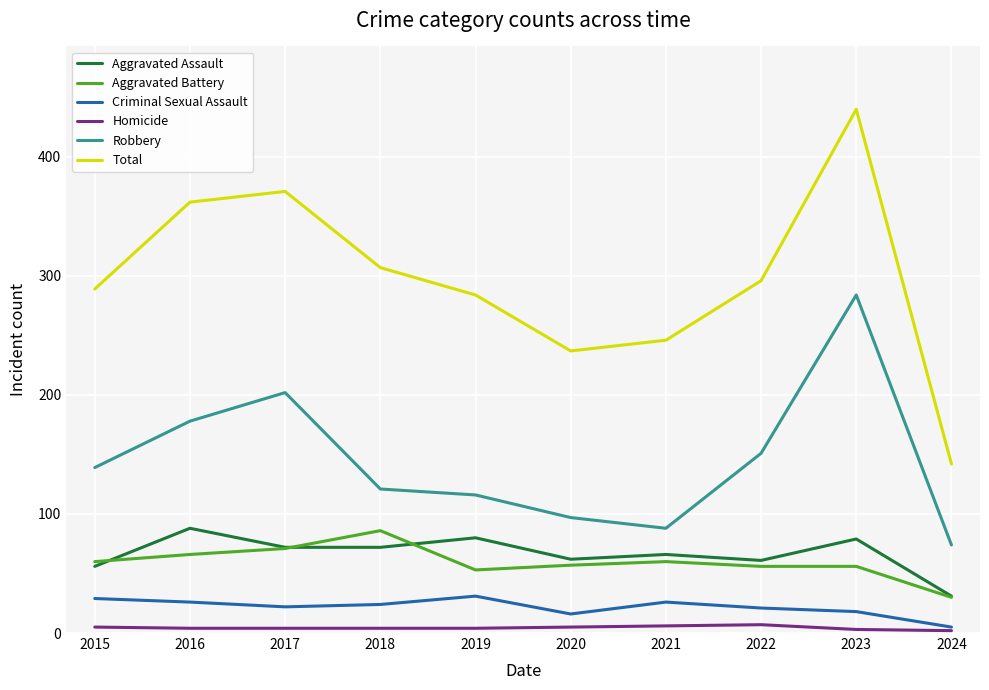

True or false: Aggravated Assault has more than 1 points higher than both neighbors.

True